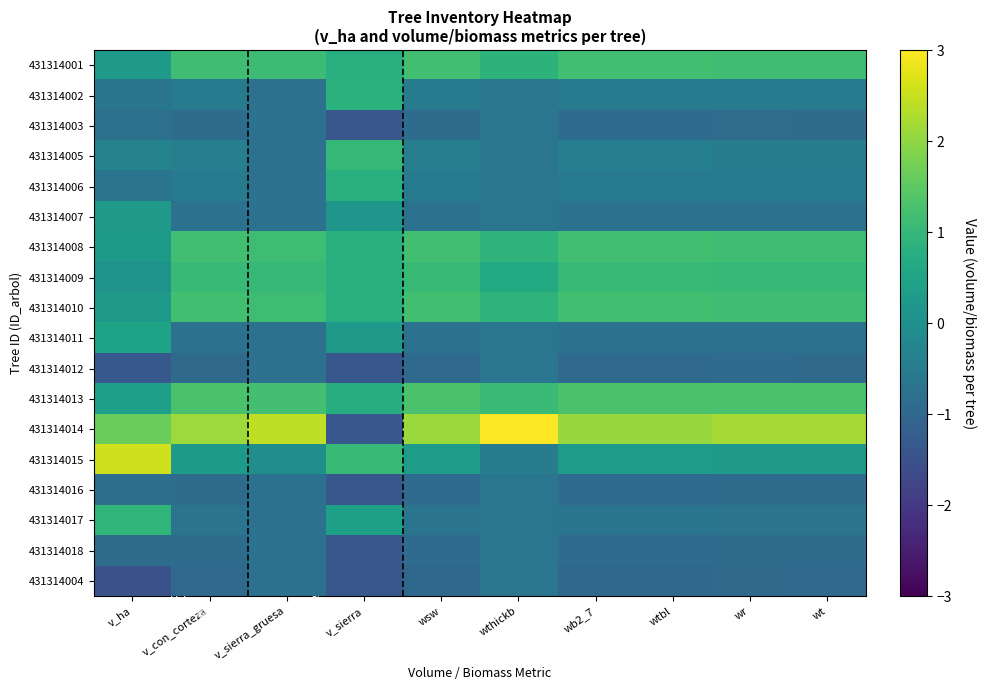

Reading right to left, extract all data points from this chart.

431314001: wt=1.2	wr=1.2	wtbl=1.2	wb2_7=1.2	wthickb=0.9	wsw=1.2	v_sierra=0.8	v_sierra_gruesa=1.1	v_con_corteza=1.2	v_ha=0.2
431314002: wt=-0.5	wr=-0.5	wtbl=-0.5	wb2_7=-0.5	wthickb=-0.6	wsw=-0.5	v_sierra=0.8	v_sierra_gruesa=-0.7	v_con_corteza=-0.5	v_ha=-0.7
431314003: wt=-0.9	wr=-0.9	wtbl=-0.9	wb2_7=-0.9	wthickb=-0.6	wsw=-0.9	v_sierra=-1.4	v_sierra_gruesa=-0.7	v_con_corteza=-0.9	v_ha=-0.8
431314005: wt=-0.5	wr=-0.5	wtbl=-0.4	wb2_7=-0.4	wthickb=-0.6	wsw=-0.4	v_sierra=1.0	v_sierra_gruesa=-0.7	v_con_corteza=-0.4	v_ha=-0.3
431314006: wt=-0.5	wr=-0.6	wtbl=-0.5	wb2_7=-0.5	wthickb=-0.6	wsw=-0.5	v_sierra=0.8	v_sierra_gruesa=-0.7	v_con_corteza=-0.5	v_ha=-0.7
431314007: wt=-0.8	wr=-0.8	wtbl=-0.8	wb2_7=-0.8	wthickb=-0.6	wsw=-0.8	v_sierra=0.1	v_sierra_gruesa=-0.7	v_con_corteza=-0.8	v_ha=0.2
431314008: wt=1.2	wr=1.2	wtbl=1.2	wb2_7=1.2	wthickb=0.9	wsw=1.2	v_sierra=0.8	v_sierra_gruesa=1.1	v_con_corteza=1.2	v_ha=0.3
431314009: wt=1.0	wr=1.0	wtbl=1.1	wb2_7=1.1	wthickb=0.6	wsw=1.1	v_sierra=0.8	v_sierra_gruesa=1.0	v_con_corteza=1.0	v_ha=0.1
431314010: wt=1.2	wr=1.2	wtbl=1.2	wb2_7=1.2	wthickb=0.9	wsw=1.2	v_sierra=0.8	v_sierra_gruesa=1.1	v_con_corteza=1.2	v_ha=0.3
431314011: wt=-0.7	wr=-0.7	wtbl=-0.7	wb2_7=-0.7	wthickb=-0.6	wsw=-0.7	v_sierra=0.2	v_sierra_gruesa=-0.7	v_con_corteza=-0.7	v_ha=0.5
431314012: wt=-0.9	wr=-0.9	wtbl=-1.0	wb2_7=-1.0	wthickb=-0.6	wsw=-0.9	v_sierra=-1.4	v_sierra_gruesa=-0.7	v_con_corteza=-0.9	v_ha=-1.3
431314013: wt=1.3	wr=1.3	wtbl=1.3	wb2_7=1.3	wthickb=1.1	wsw=1.3	v_sierra=0.7	v_sierra_gruesa=1.2	v_con_corteza=1.3	v_ha=0.4
431314014: wt=2.2	wr=2.2	wtbl=2.1	wb2_7=2.1	wthickb=3.1	wsw=2.1	v_sierra=-1.4	v_sierra_gruesa=2.4	v_con_corteza=2.1	v_ha=1.6
431314015: wt=0.2	wr=0.2	wtbl=0.3	wb2_7=0.3	wthickb=-0.5	wsw=0.3	v_sierra=1.0	v_sierra_gruesa=-0.0	v_con_corteza=0.3	v_ha=2.6
431314016: wt=-0.9	wr=-0.9	wtbl=-0.9	wb2_7=-0.9	wthickb=-0.6	wsw=-0.9	v_sierra=-1.4	v_sierra_gruesa=-0.7	v_con_corteza=-0.9	v_ha=-0.8
431314017: wt=-0.7	wr=-0.7	wtbl=-0.7	wb2_7=-0.7	wthickb=-0.6	wsw=-0.7	v_sierra=0.4	v_sierra_gruesa=-0.7	v_con_corteza=-0.7	v_ha=0.9
431314018: wt=-0.9	wr=-0.9	wtbl=-0.9	wb2_7=-0.9	wthickb=-0.6	wsw=-0.9	v_sierra=-1.4	v_sierra_gruesa=-0.7	v_con_corteza=-0.9	v_ha=-0.9
431314004: wt=-1.0	wr=-0.9	wtbl=-1.0	wb2_7=-1.0	wthickb=-0.6	wsw=-1.0	v_sierra=-1.4	v_sierra_gruesa=-0.7	v_con_corteza=-1.0	v_ha=-1.5